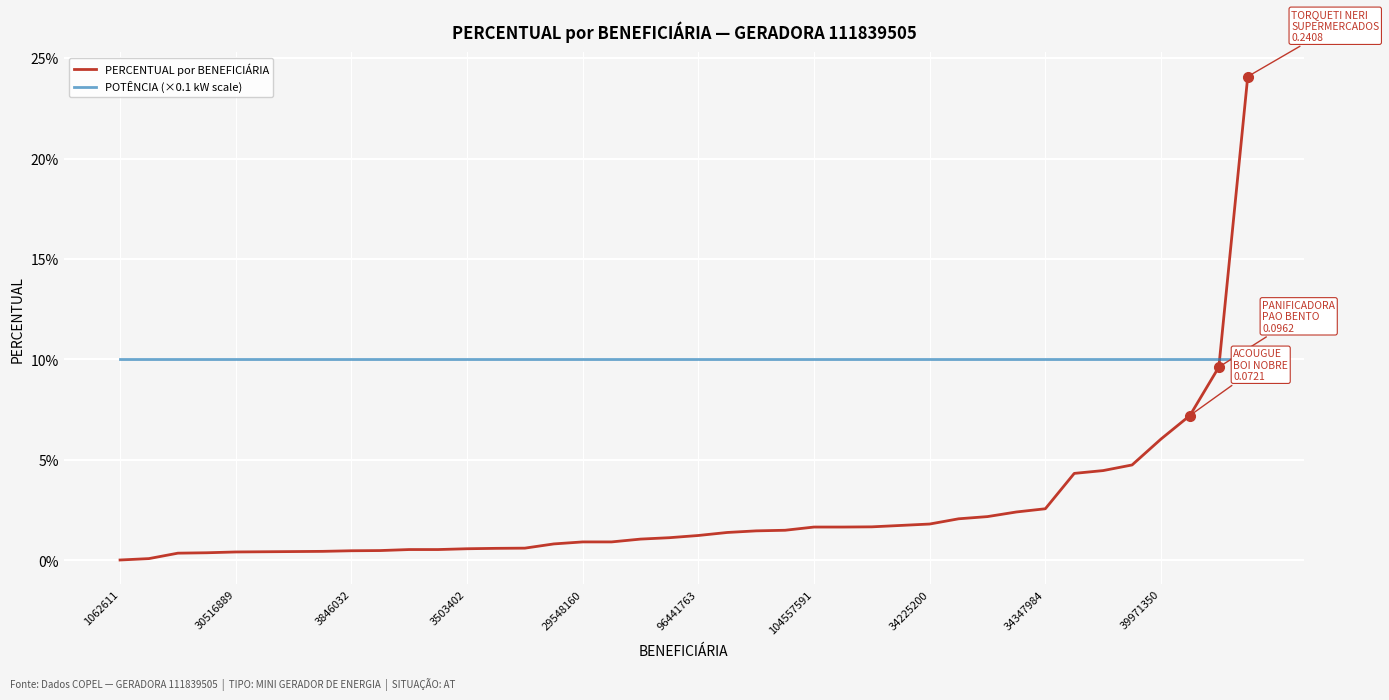

Does the chart have visible grid lines?

Yes